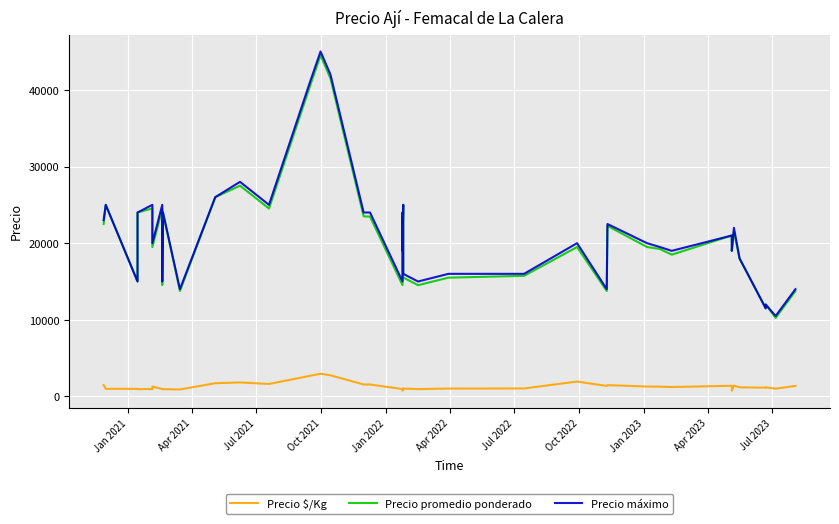

At which label does Precio promedio ponderado first exceed 19500?

Jan 2021